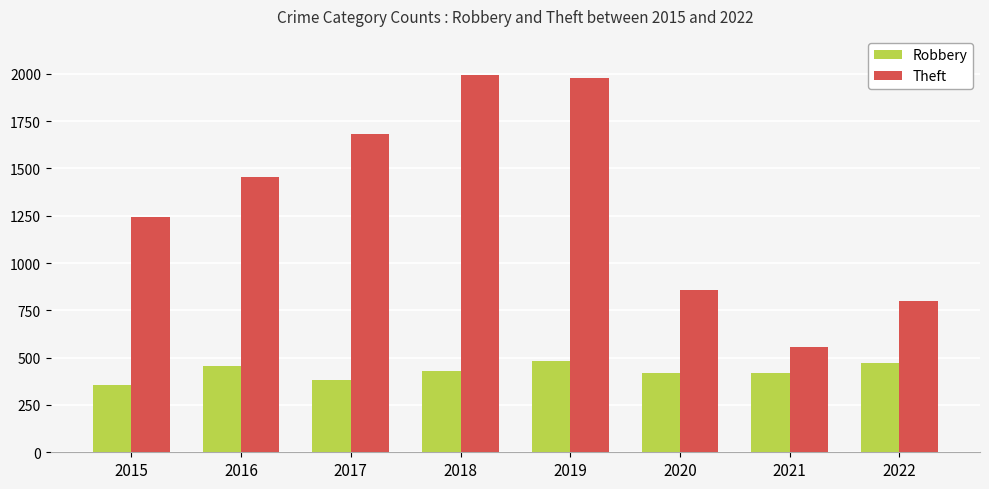

How many values in the Theft series are below 1456?

4